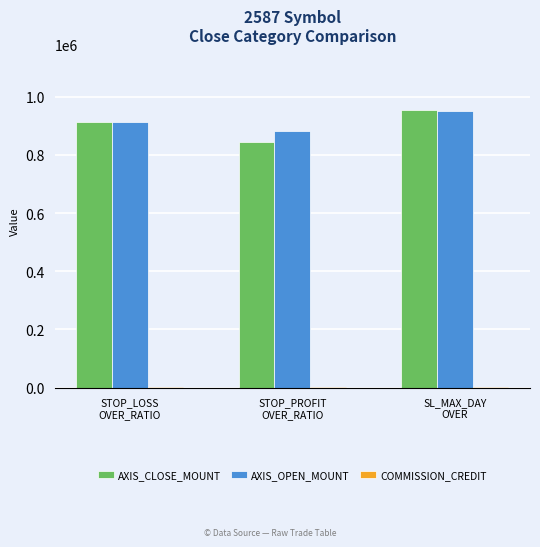

What is the highest value of the AXIS_OPEN_MOUNT series?

952714